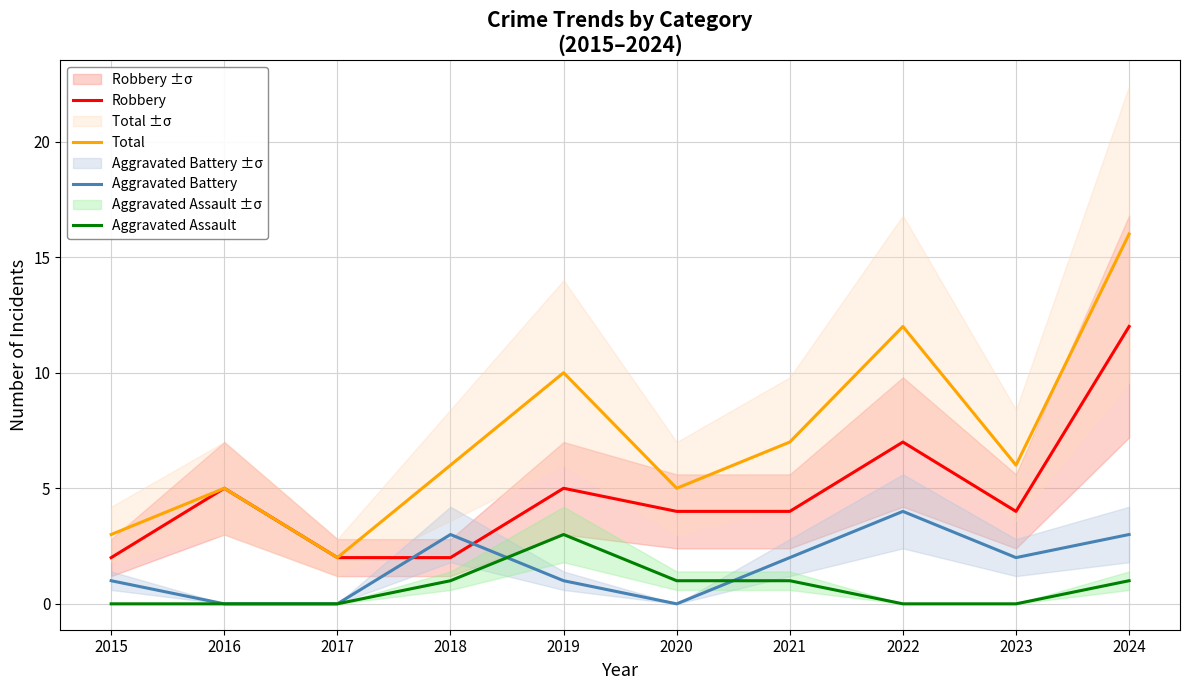

The Aggravated Battery series shows 2 at 2016. True or false?

False